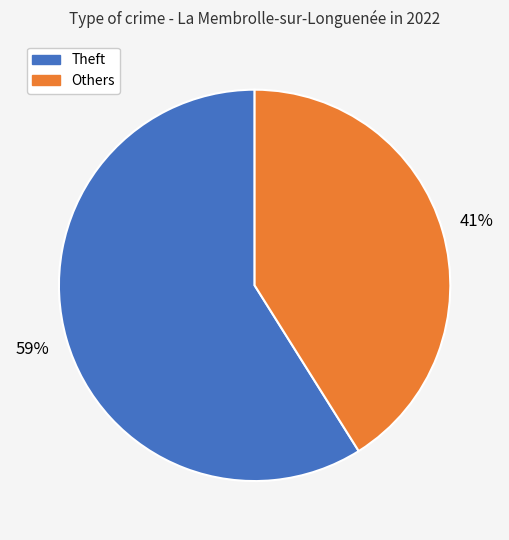

Rank the categories by value from lowest to highest.

Others, Theft